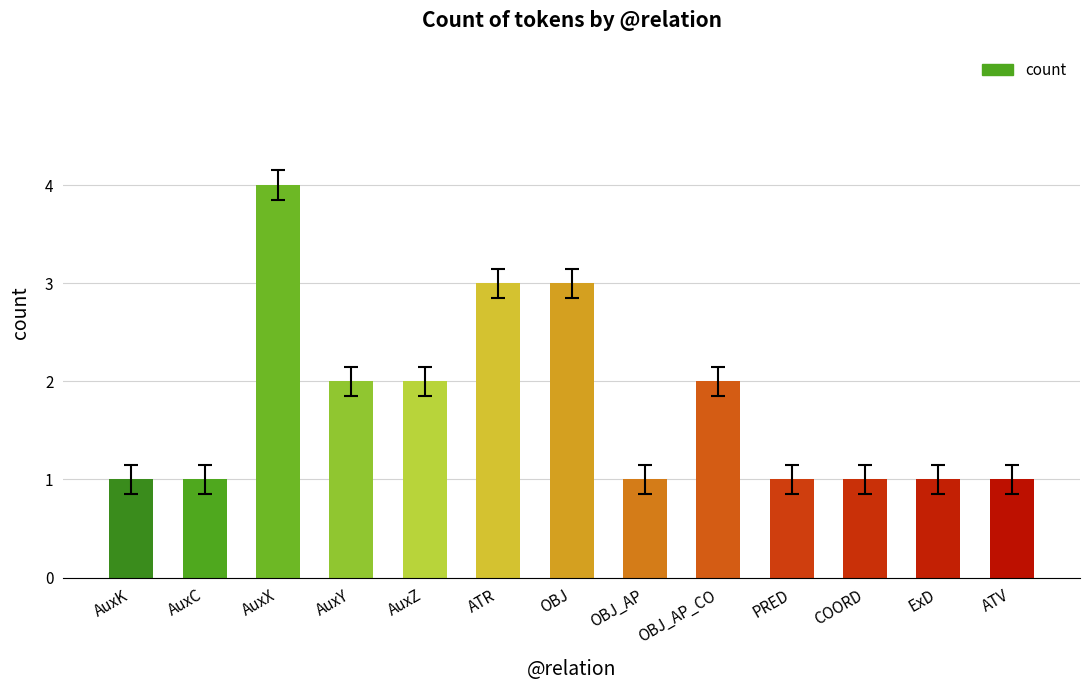

The chart shows a value of 1 at ExD. True or false?

True